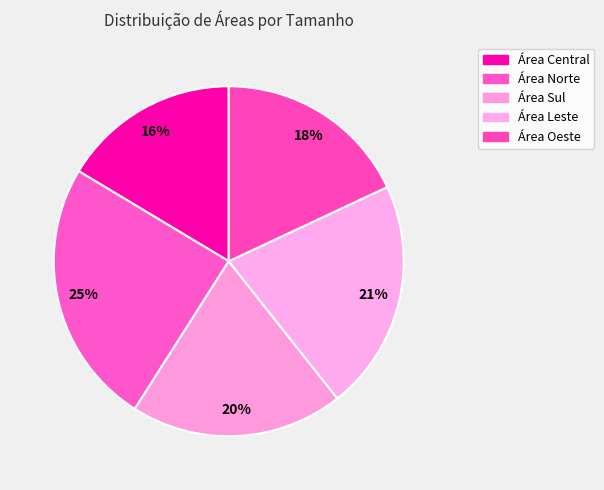

What percentage is the Área Leste slice, to the nearest percent?

21%